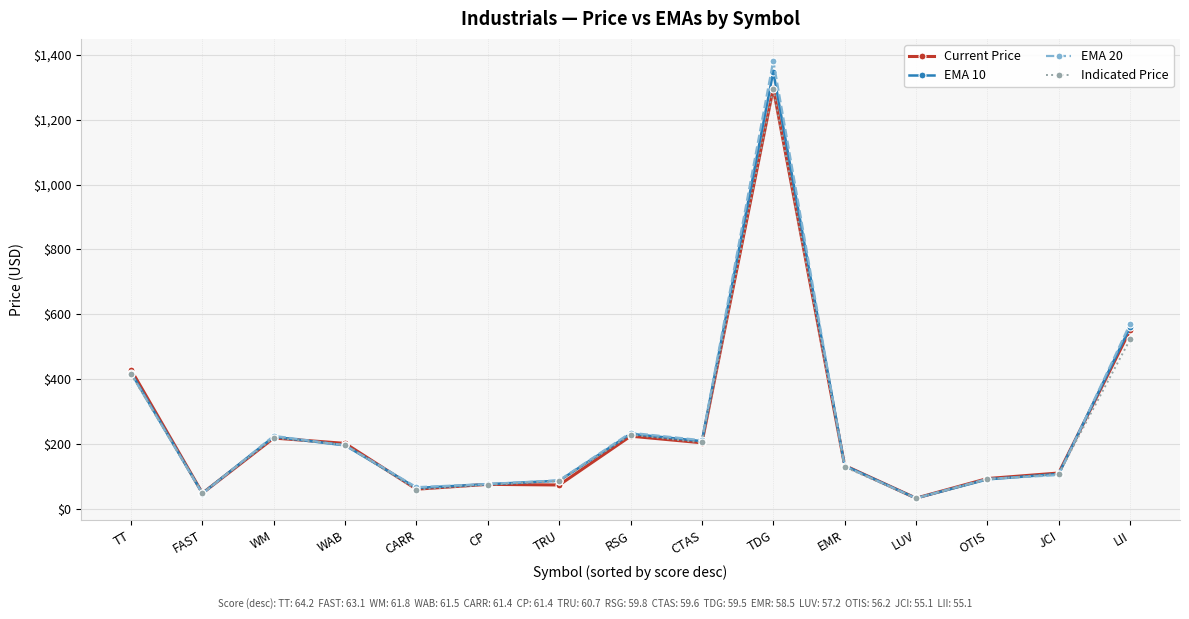

What is the approximate value of Current Price at WM?

217.9